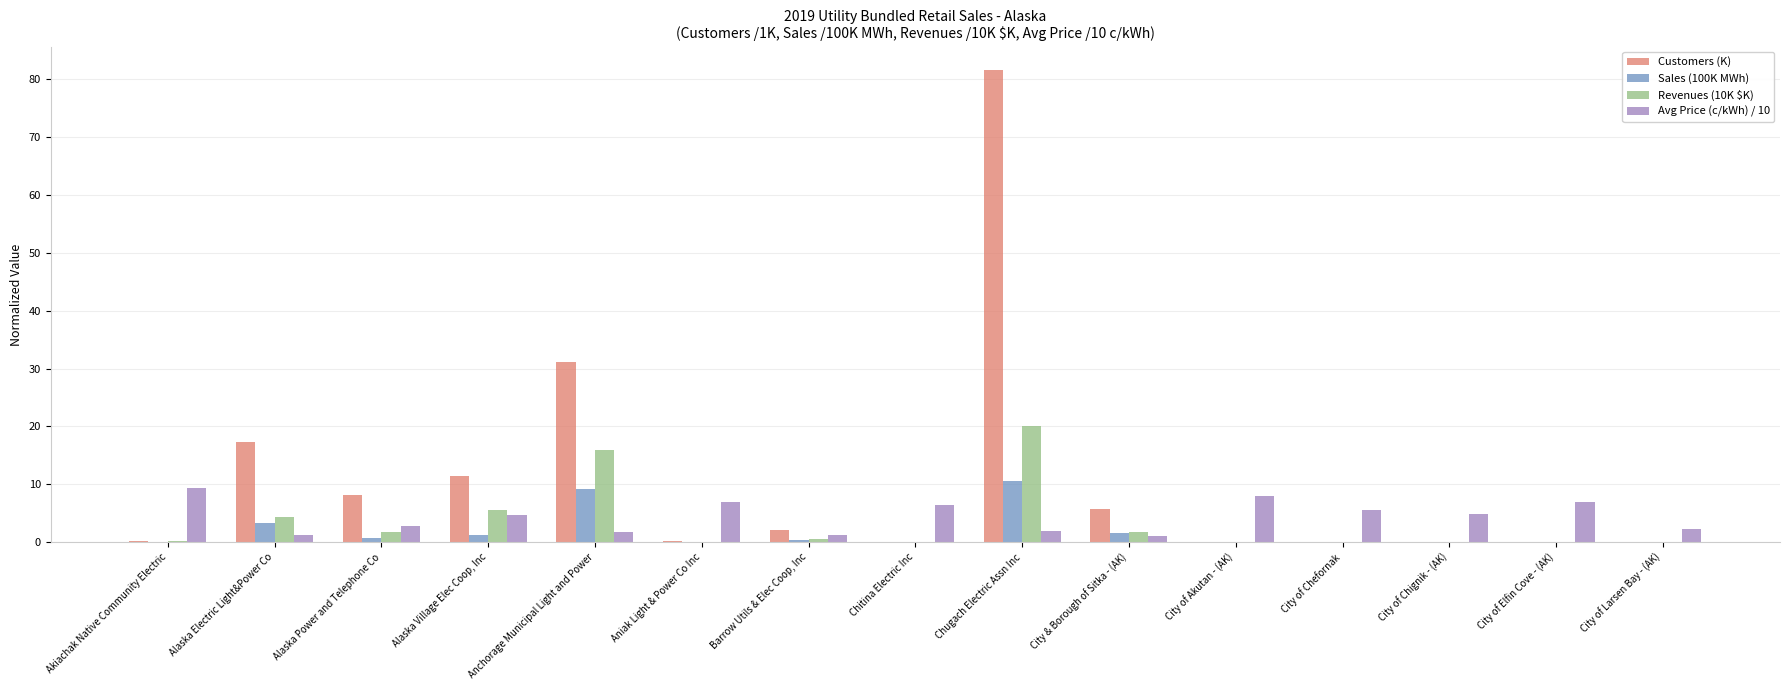

True or false: Avg Price (c/kWh) / 10 has a value of 4.8 at City of Chignik - (AK).

True